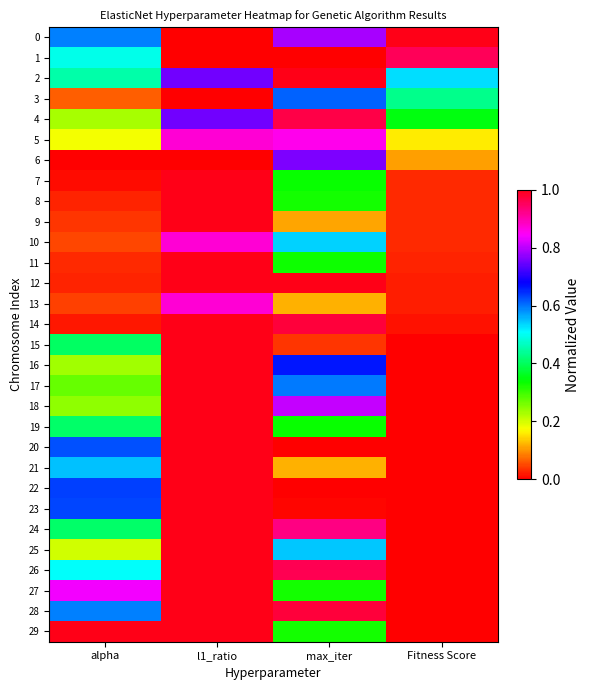

At Fitness Score, list the series in order from smallest to largest.

29, 28, 27, 26, 25, 24, 23, 22, 21, 20, 19, 18, 17, 16, 15, 14, 13, 12, 11, 10, 9, 8, 7, 6, 5, 4, 3, 2, 1, 0